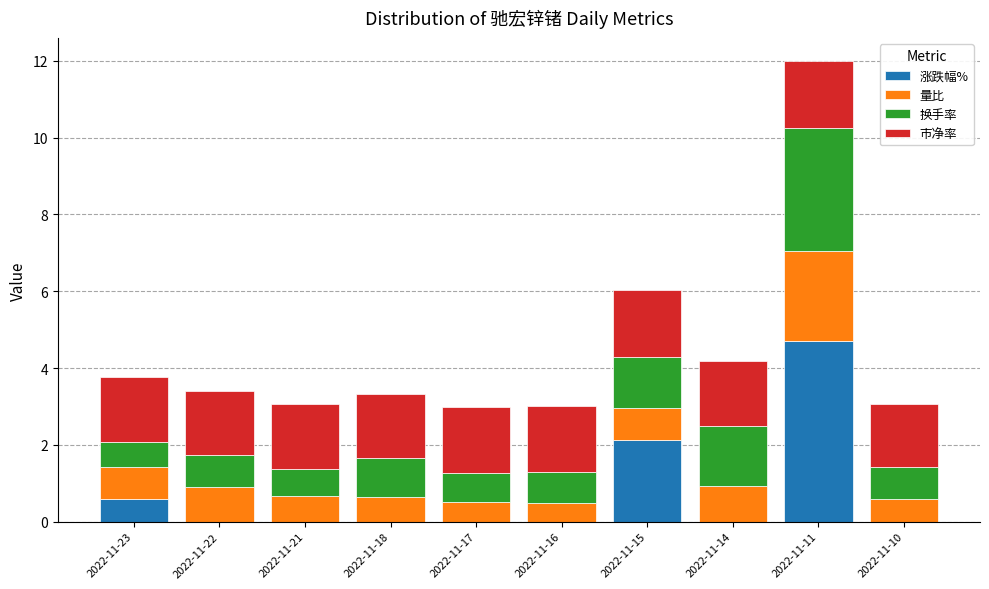

What is the sum of the 涨跌幅% values at 2022-11-11 and 2022-11-17?

4.7